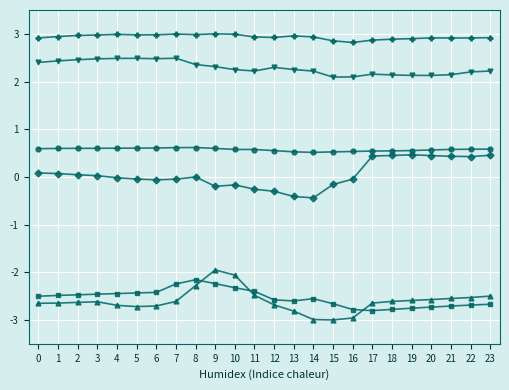

What is the greatest value displayed?

3.0